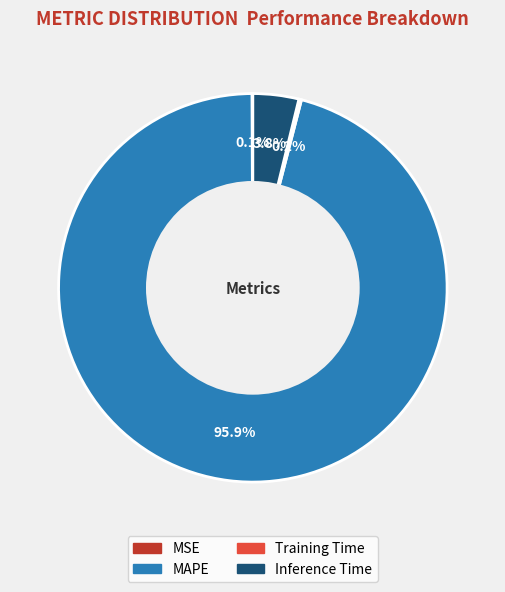

What is the largest slice in the pie chart?

MAPE